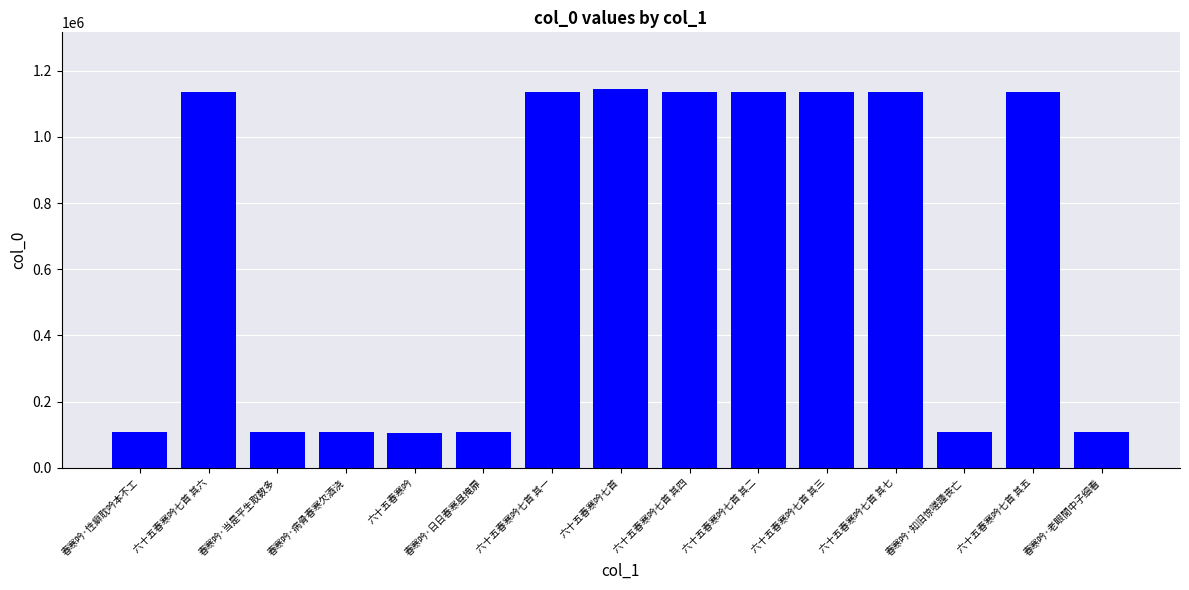

What is the value of the 2nd bar from the left?

1134530